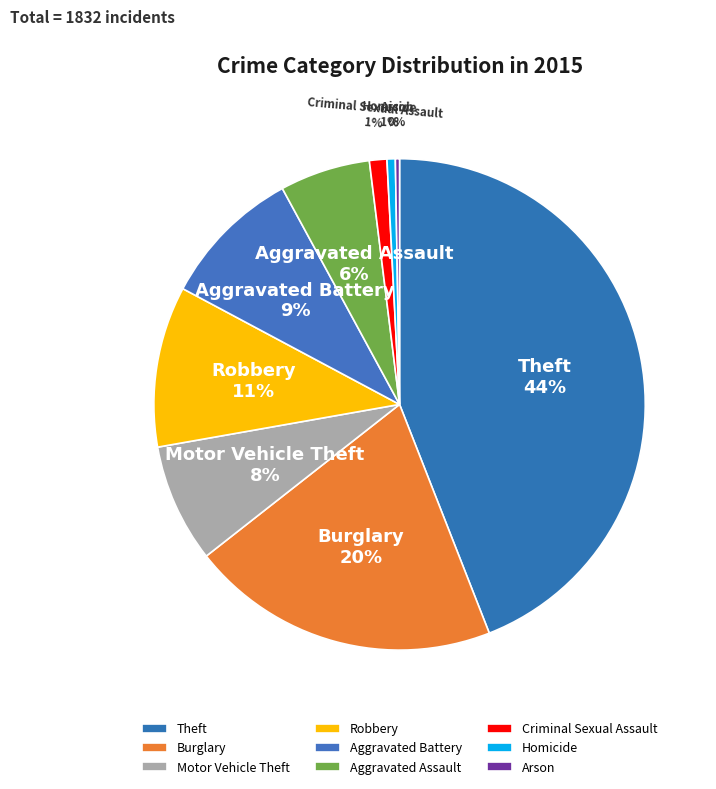

Which has a higher value, Robbery or Aggravated Assault?

Robbery